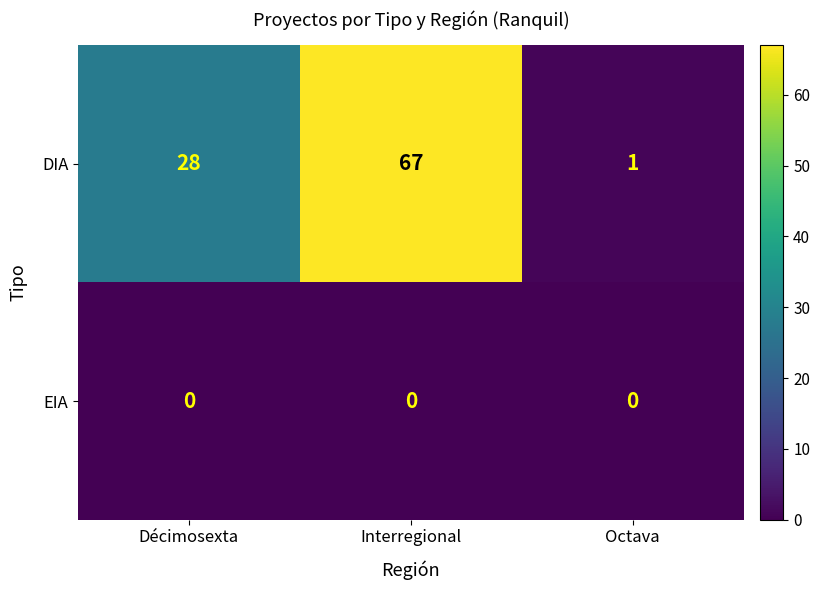

Between Décimosexta and Octava, which series saw the biggest shift?

DIA